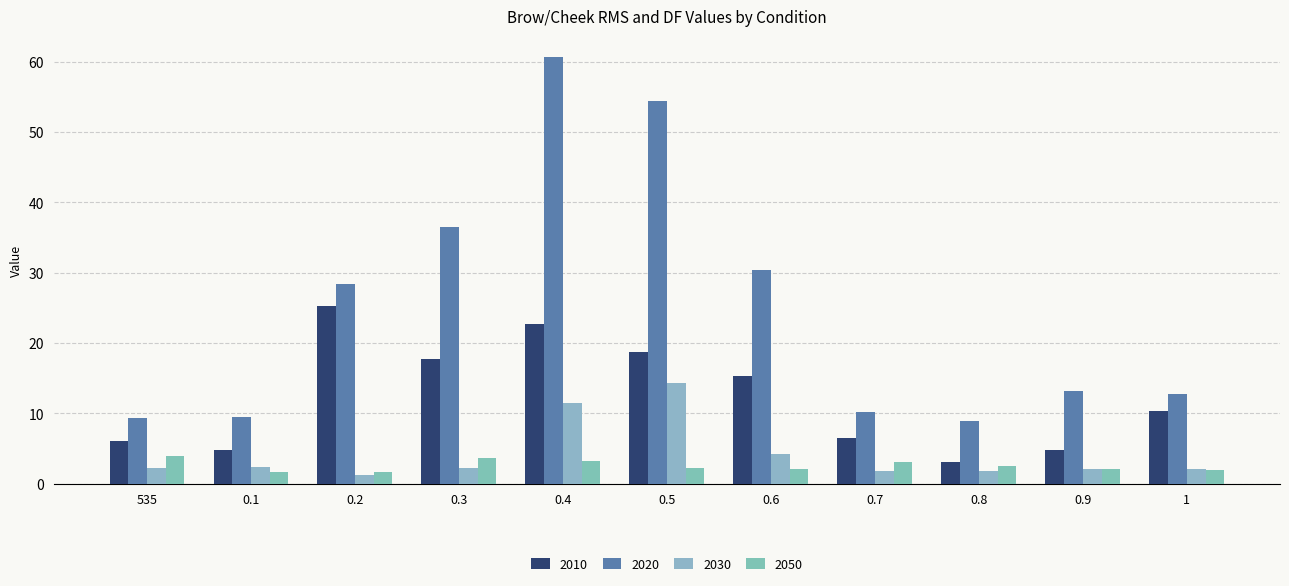

How many categories are shown in the chart?

11